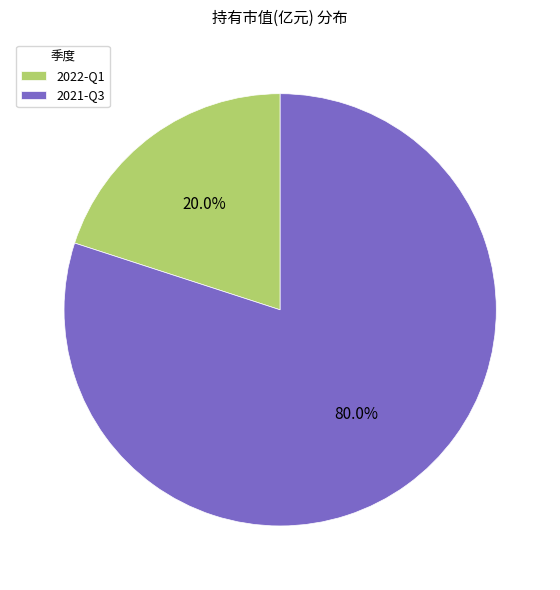

Count the number of slices in the pie.

2